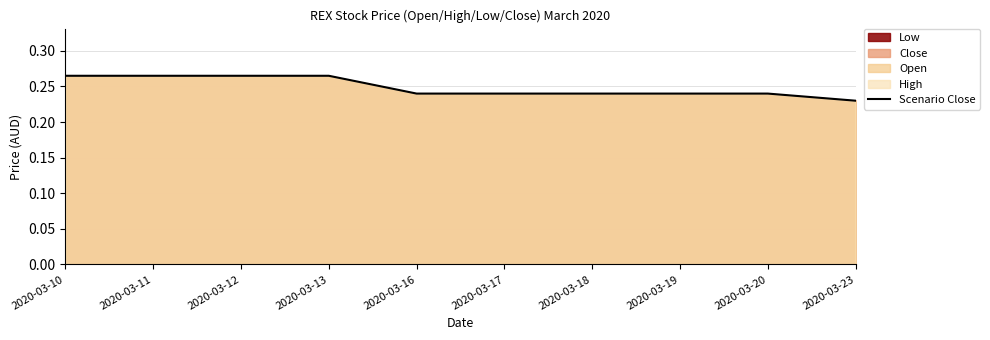

How many data points does each series have?

10